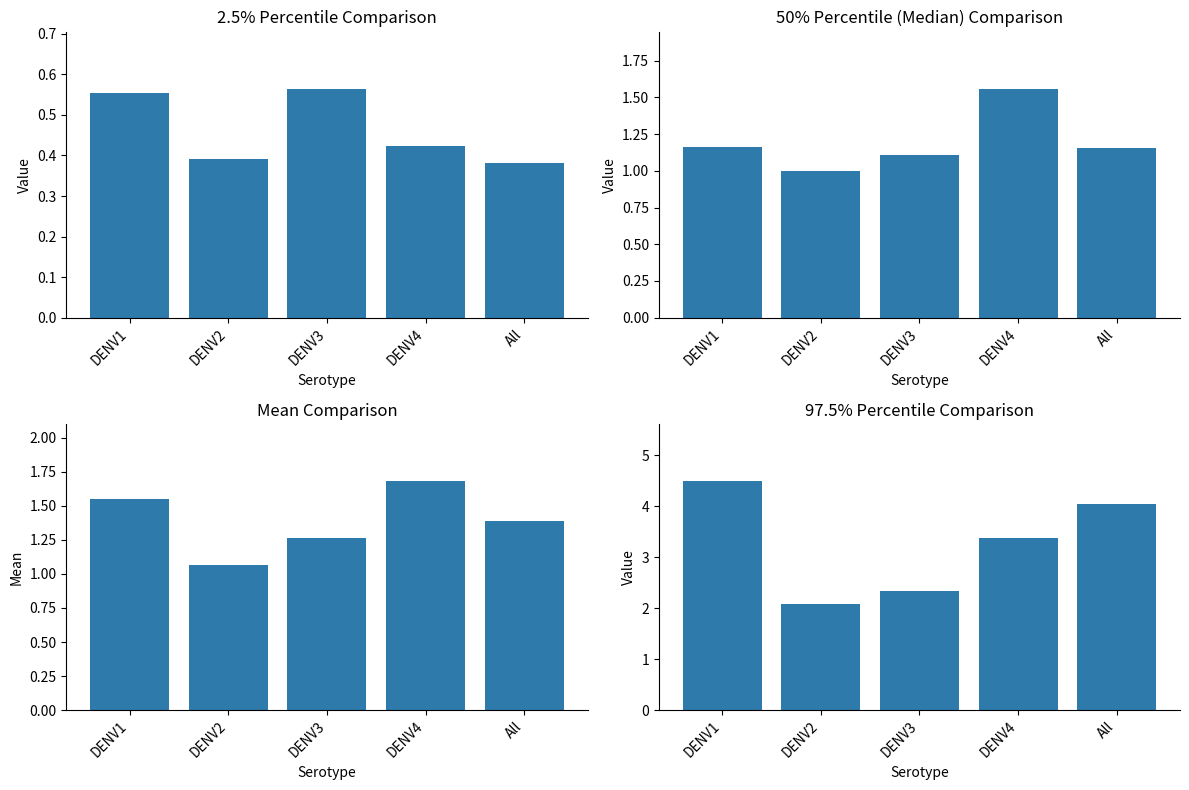

True or false: 50% has a value of 1.0 at DENV2.

True